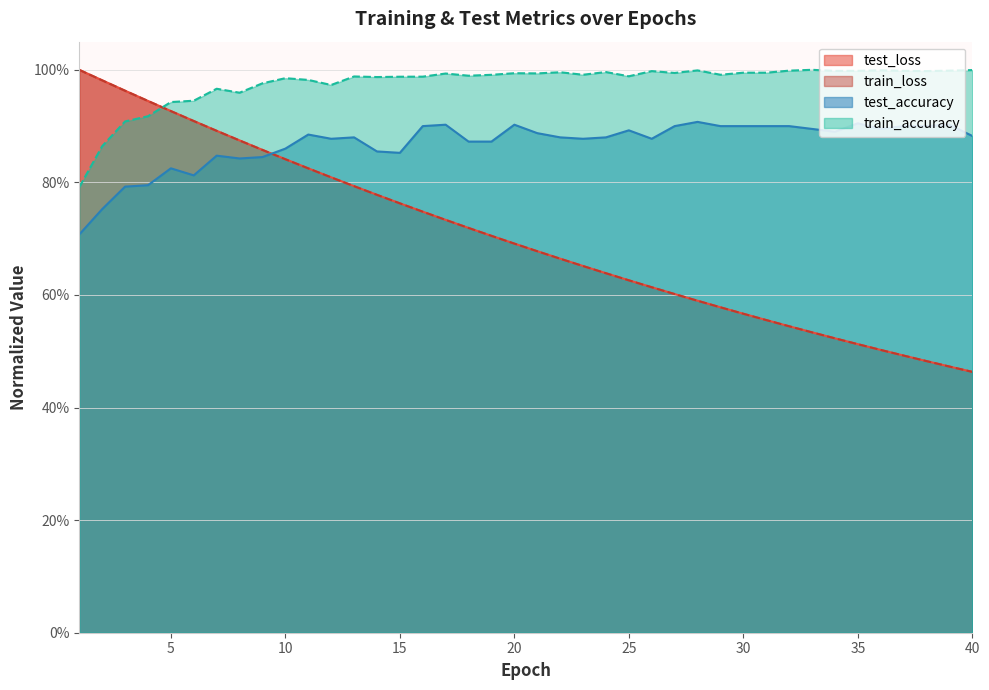

What is the average value of the test_loss series?

0.7